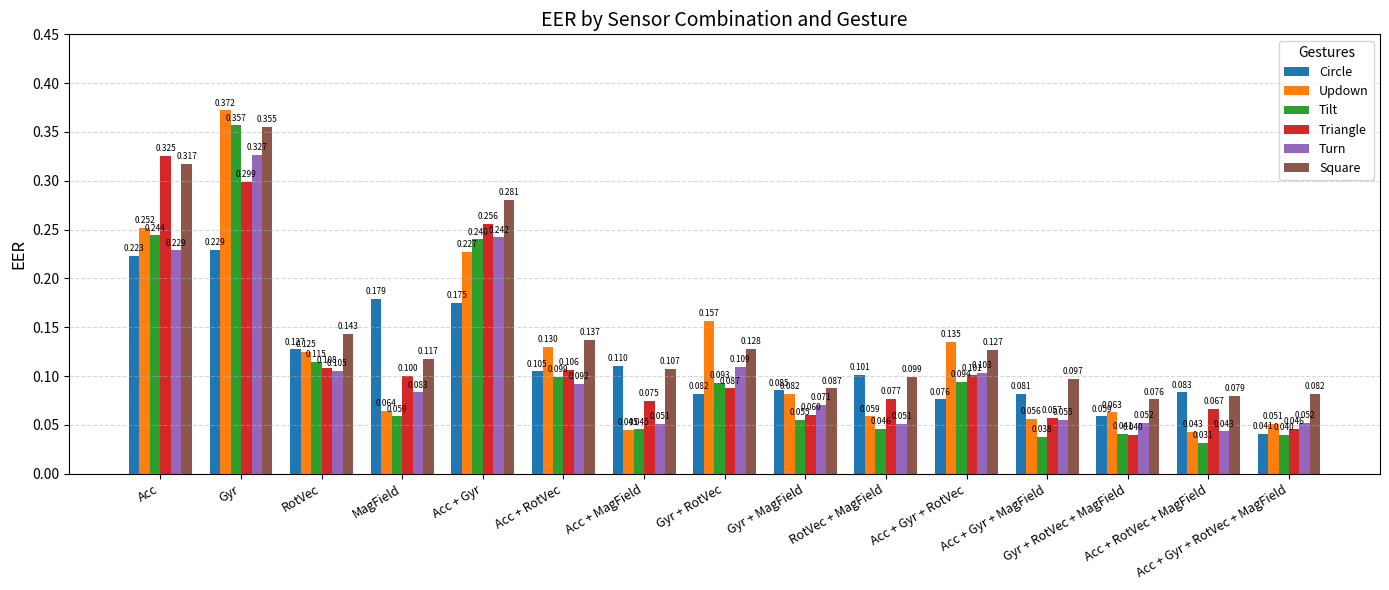

What is the value of the Circle bar at the 11th from the left?

0.1